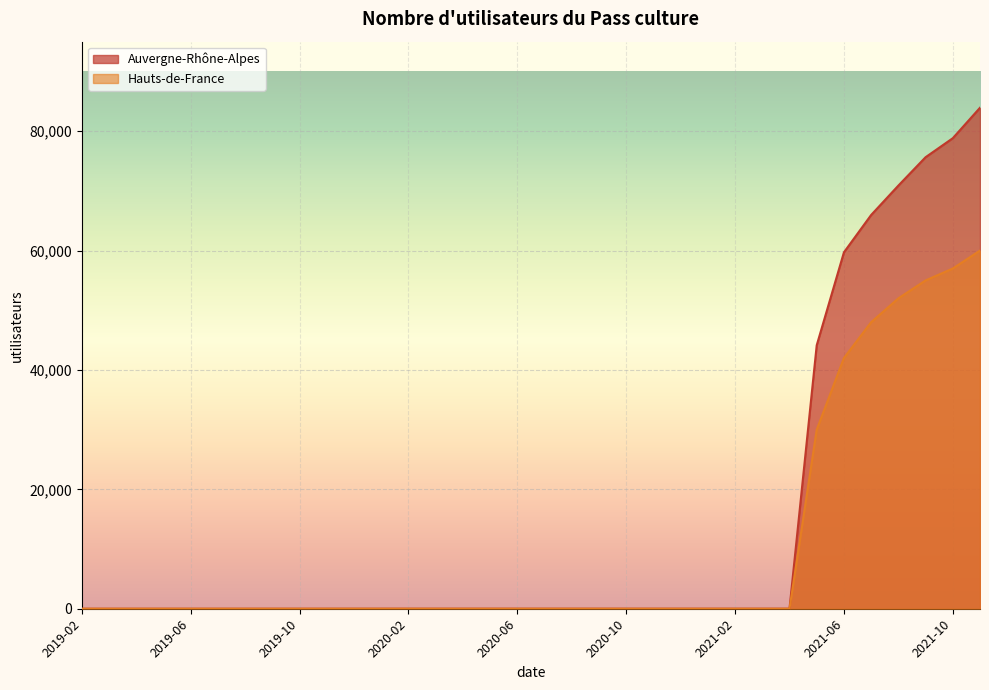

What is the difference between the maximum and minimum values in the Auvergne-Rhône-Alpes series?

83928